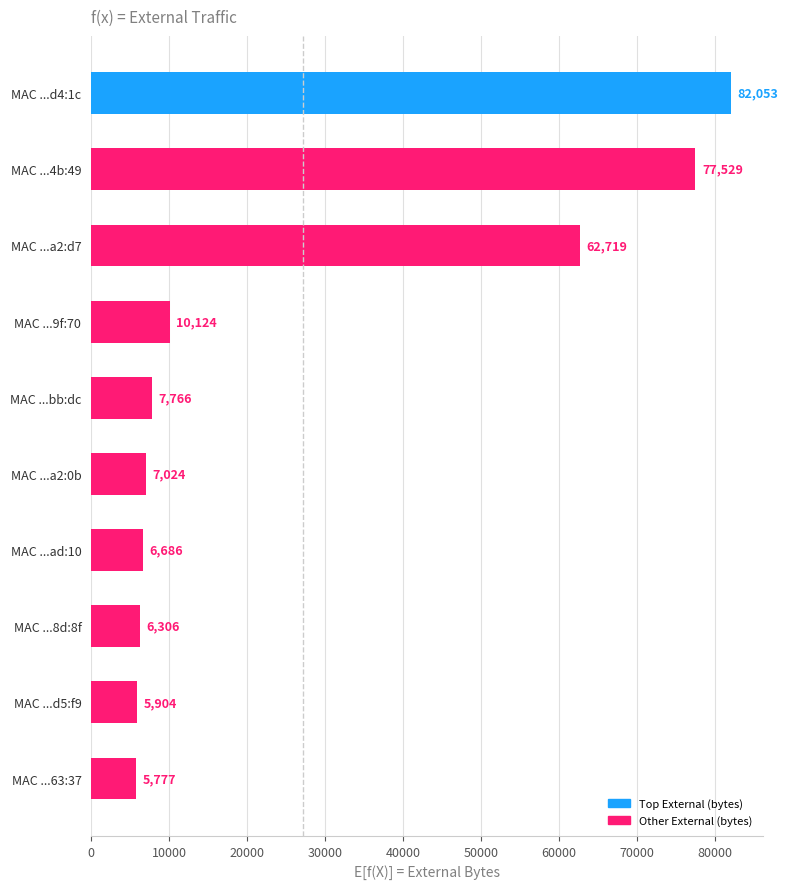

Reading top to bottom, what are all the values shown in this chart?

82053	77529	62719	10124	7766	7024	6686	6306	5904	5777